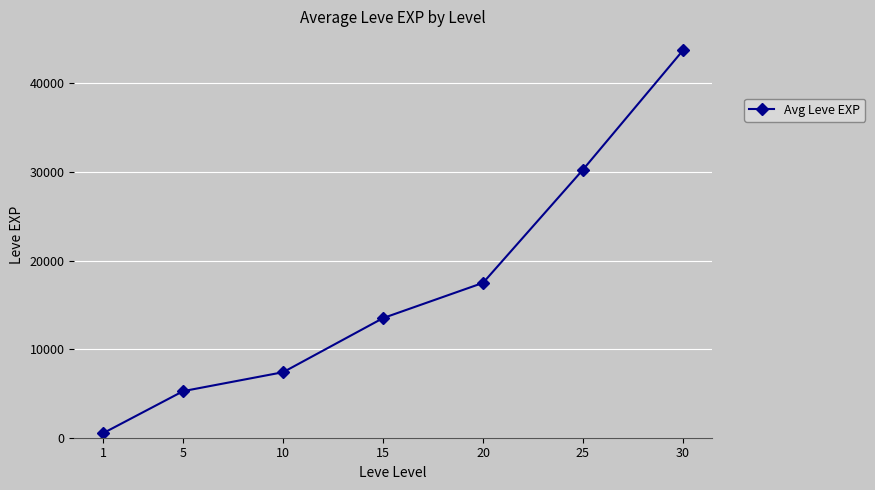

What is the difference between the second highest and second lowest values?

25008.3